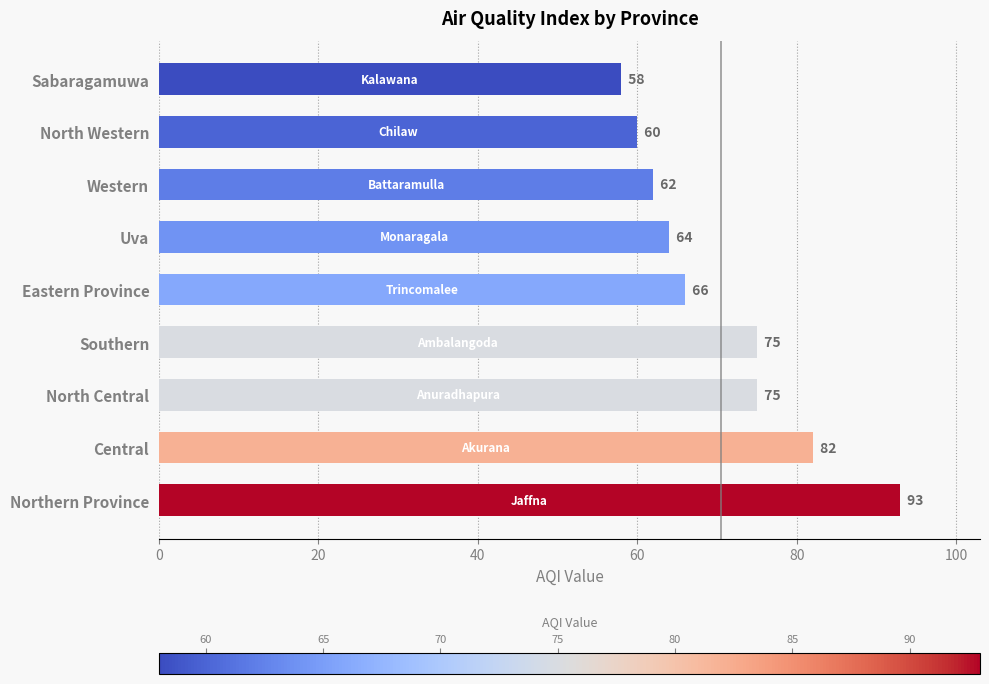

What is the difference between the maximum and second lowest values?

33